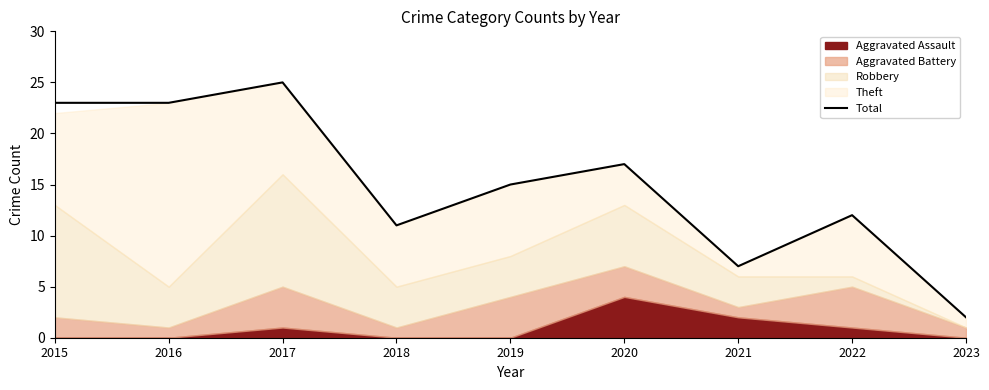

How many interior local valleys (lower than both neighbors) does the data have?

2